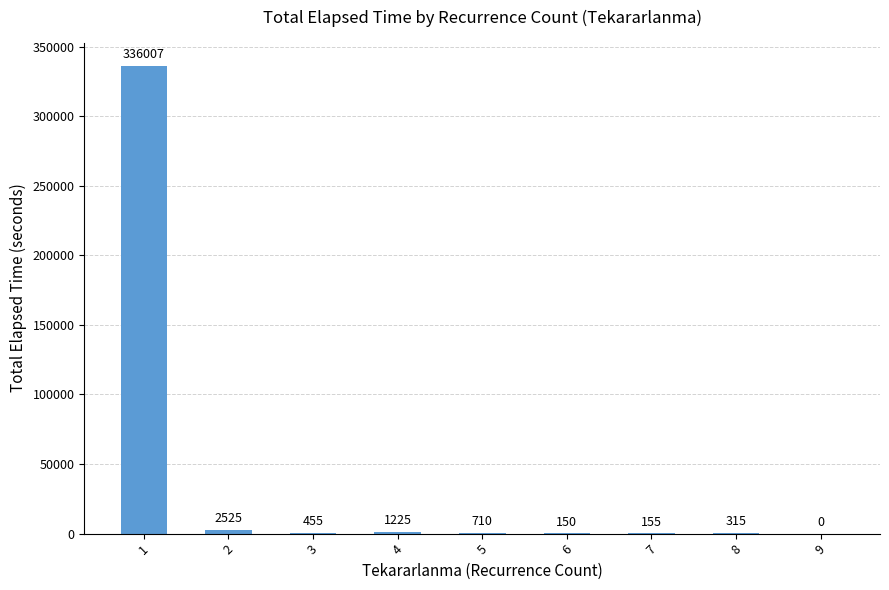

What is the maximum value shown in the chart?

336007